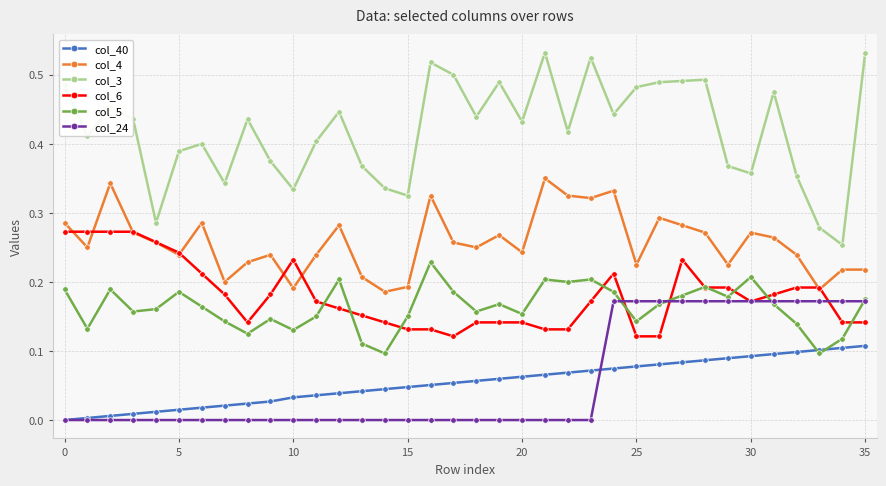

Rank the series by their maximum value, from lowest to highest.

col_40, col_24, col_5, col_6, col_4, col_3